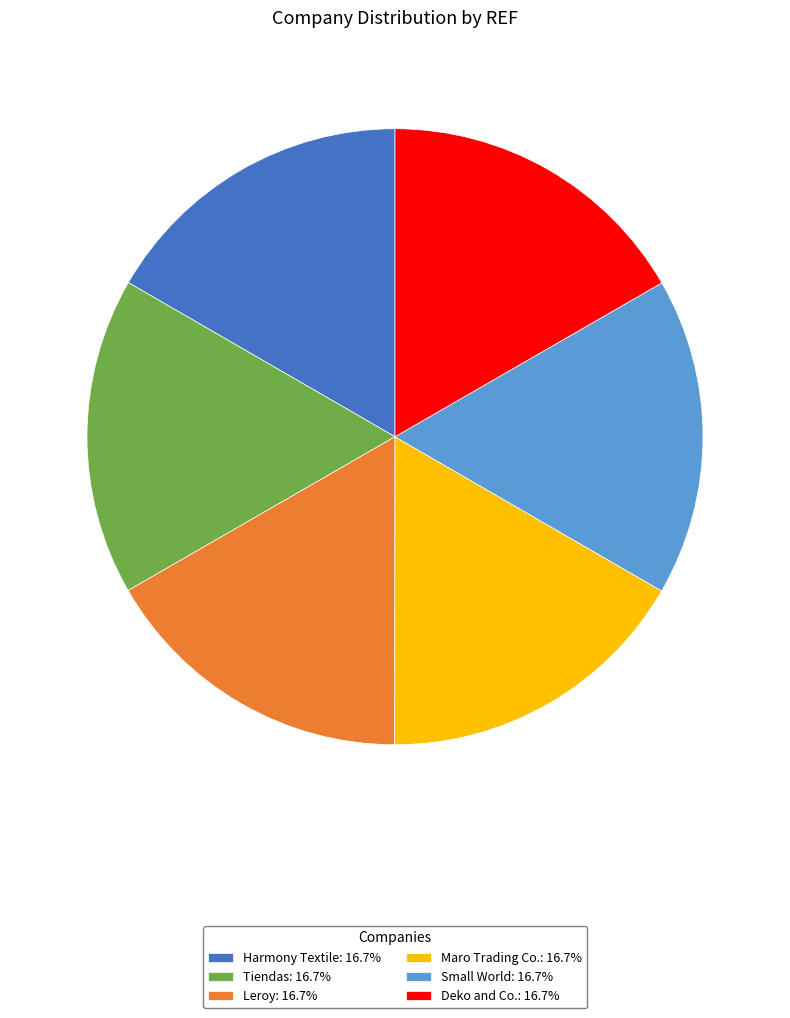

Is there a majority slice in this chart?

No